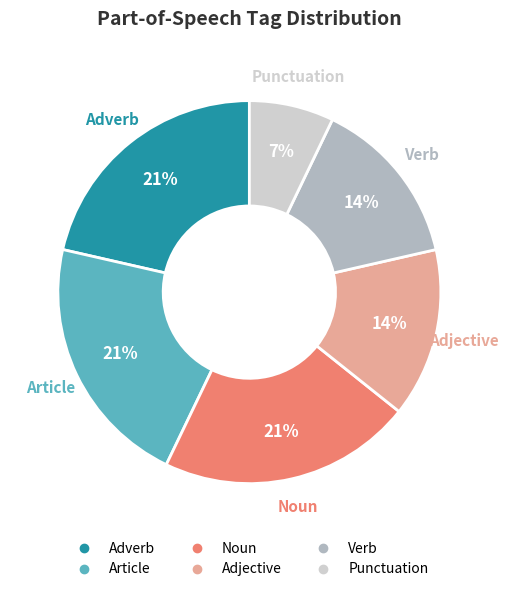

To the nearest percent, what is the difference between the largest and smallest slice percentages?

14%